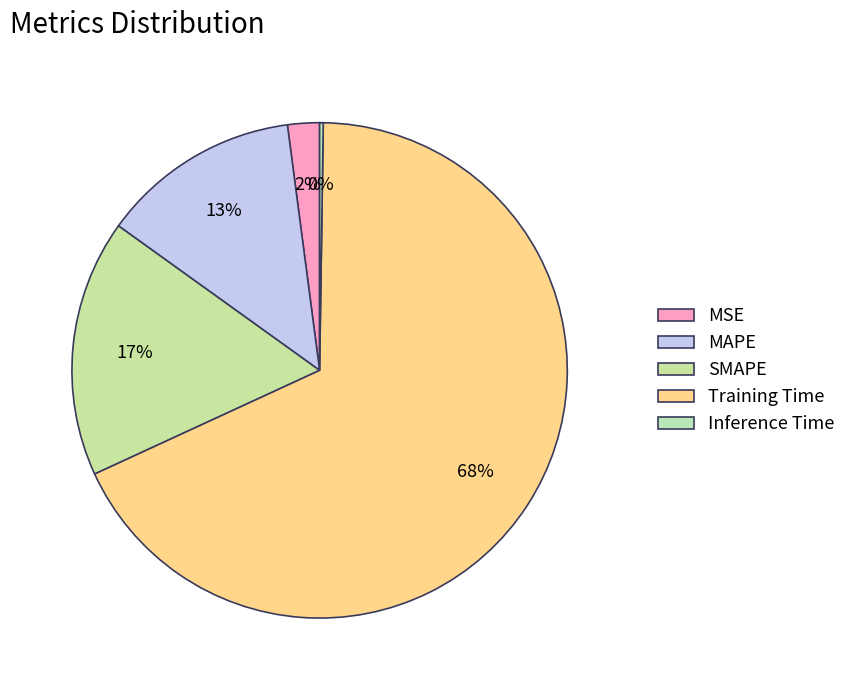

How many slices are in this pie chart?

5